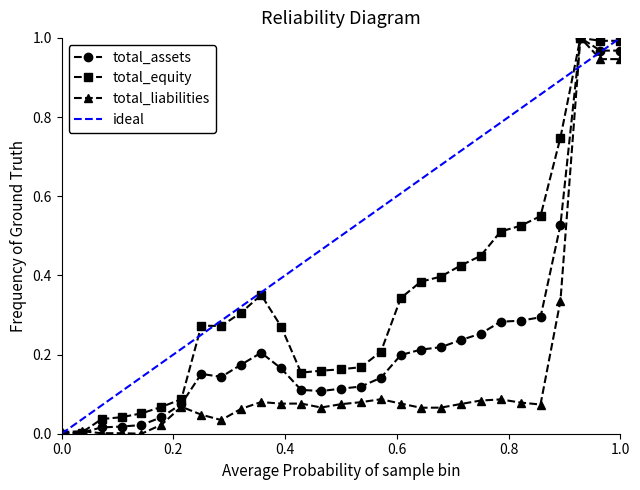

True or false: total_assets has a value of 0.5 at 1.0.

False